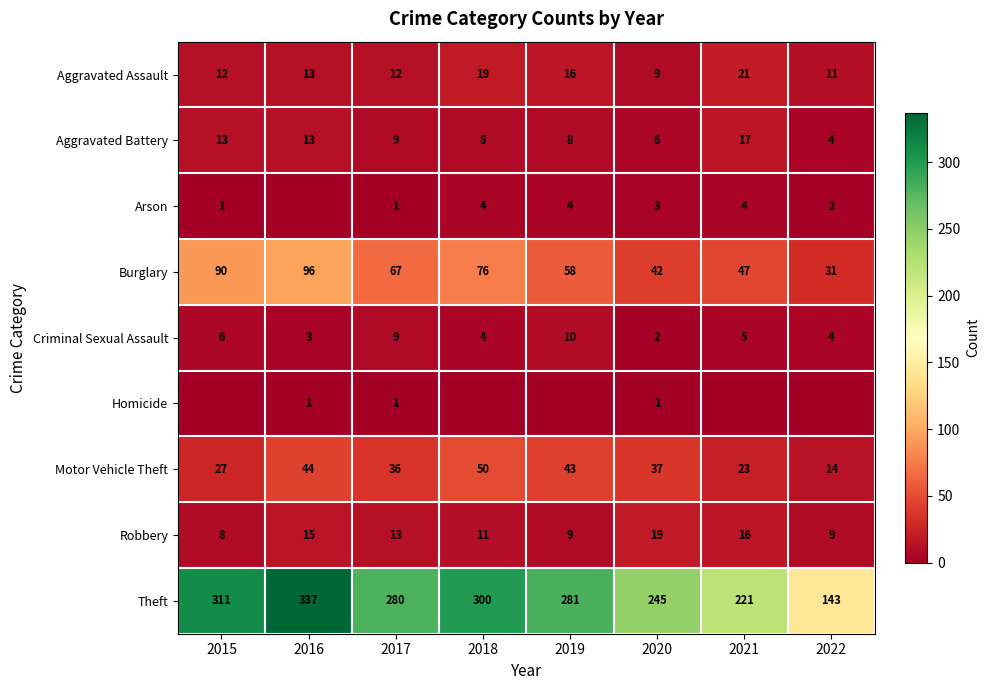

Which has a higher value, 2022 or 2017?

2017